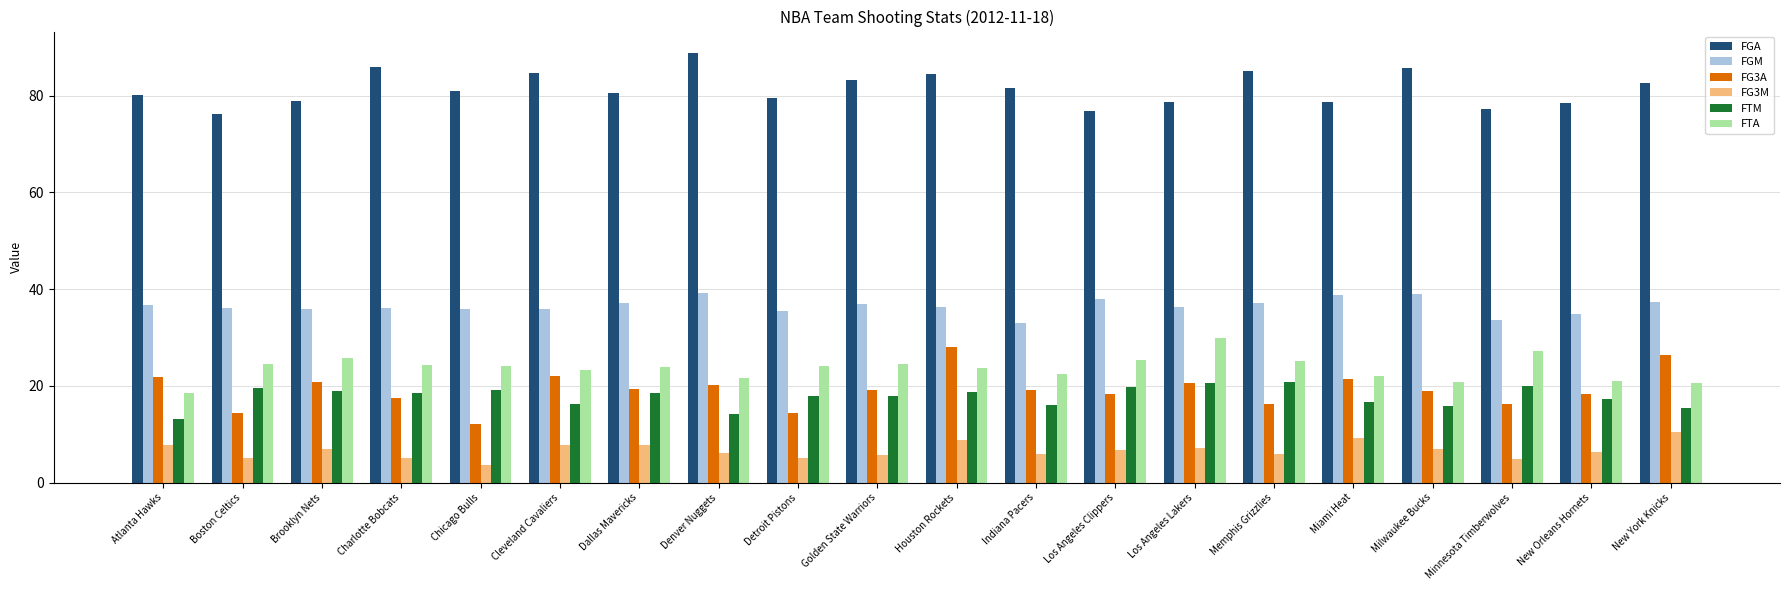

Is it true that FTA equals 24.2 at Detroit Pistons?

True